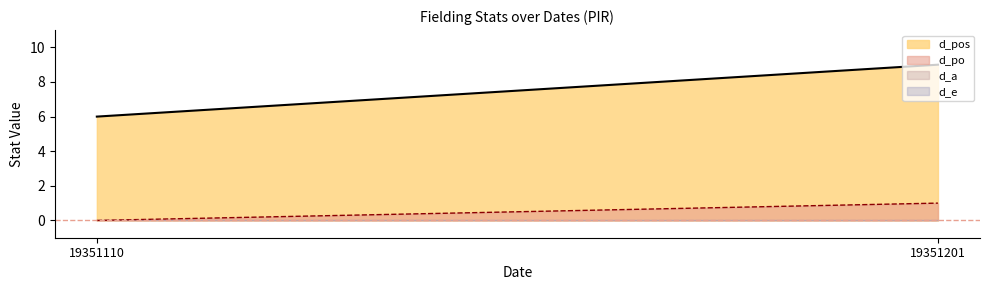

What is the highest value of the d_po series?

1